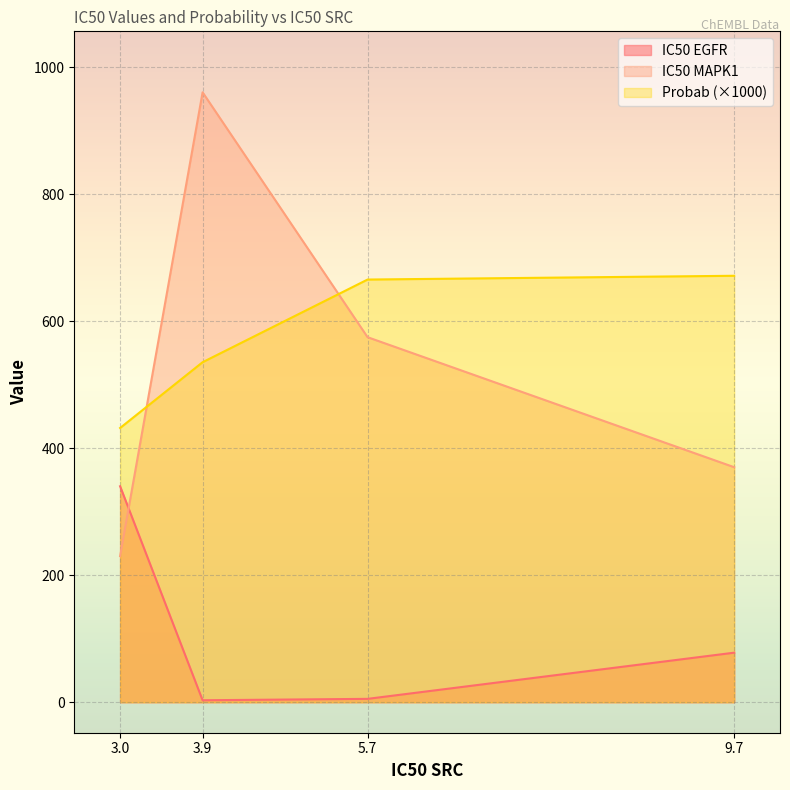

What is the difference between the maximum and minimum values in the IC50 MAPK1 series?

730.2